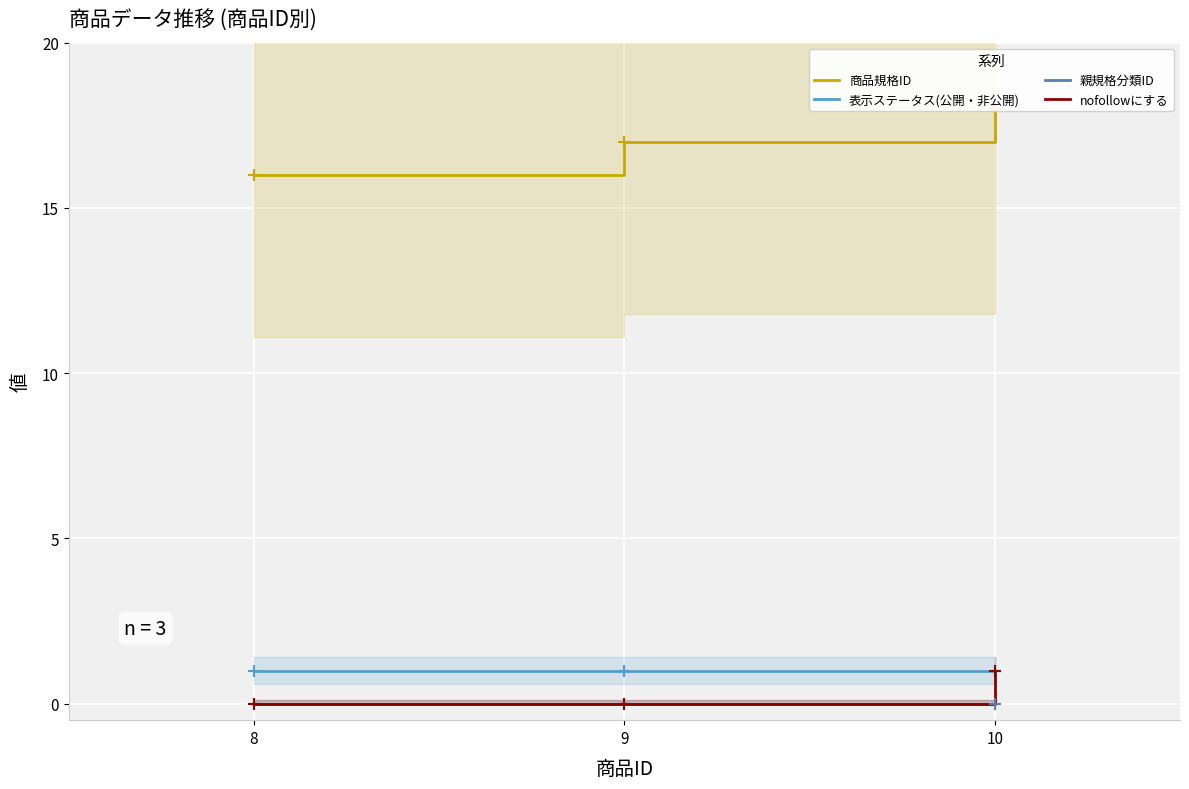

At which category is the sum across all series the highest?

10